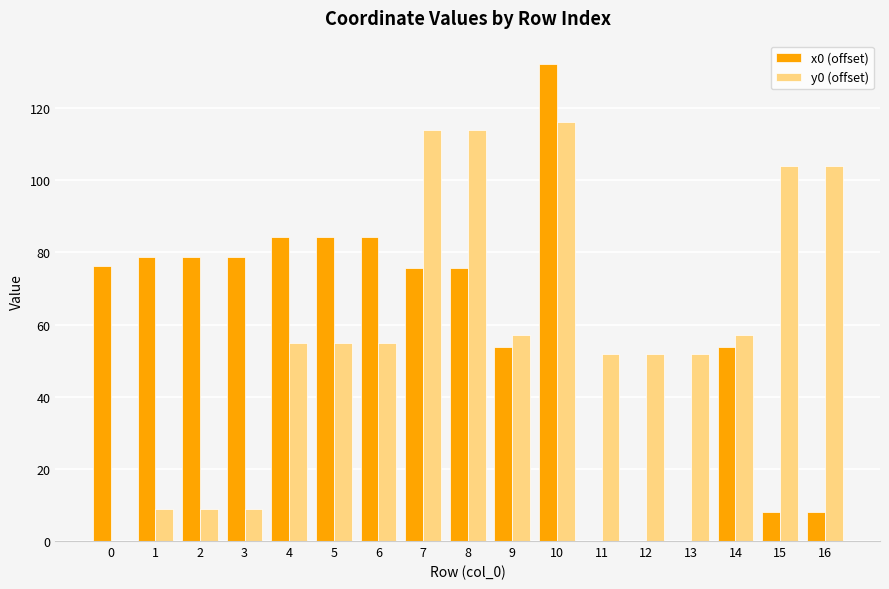

Which series has the widest spread of values?

x0 (offset)